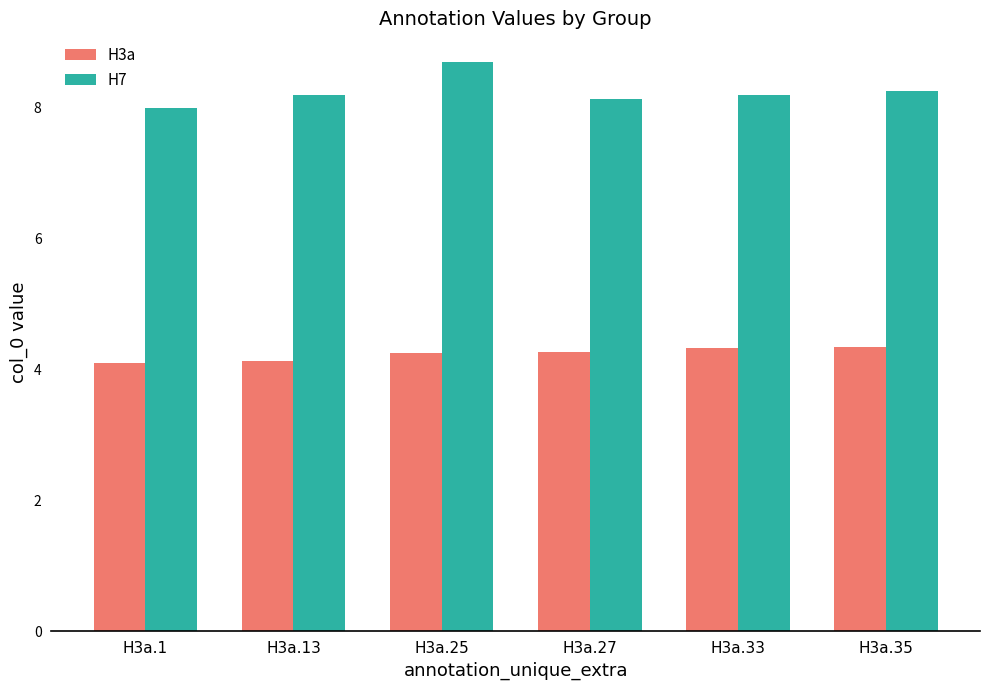

Are the bars grouped side by side (vs. stacked)?

Yes